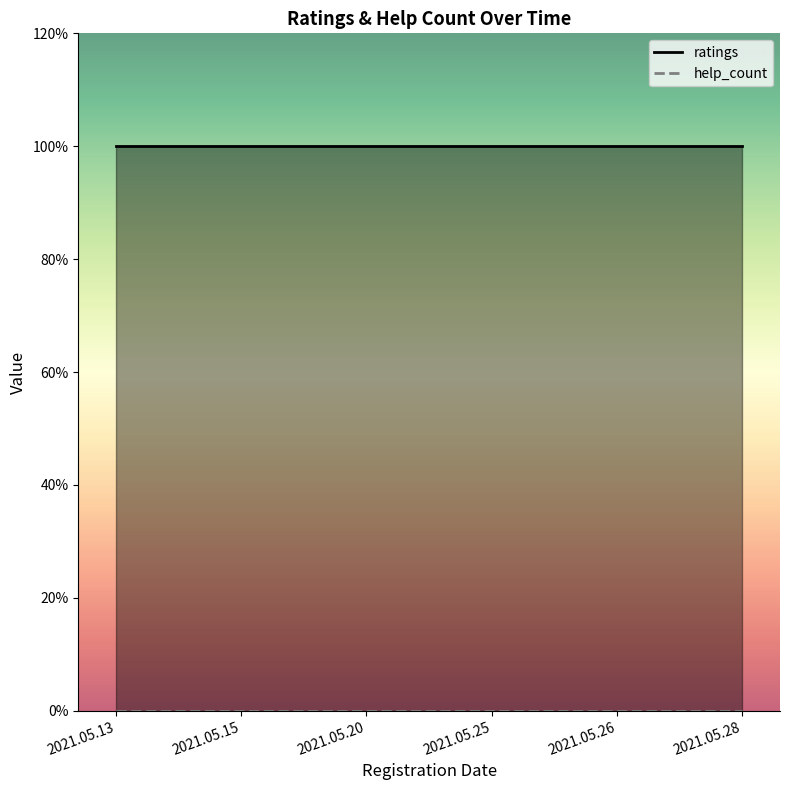

True or false: help_count and ratings intersect in this chart.

False